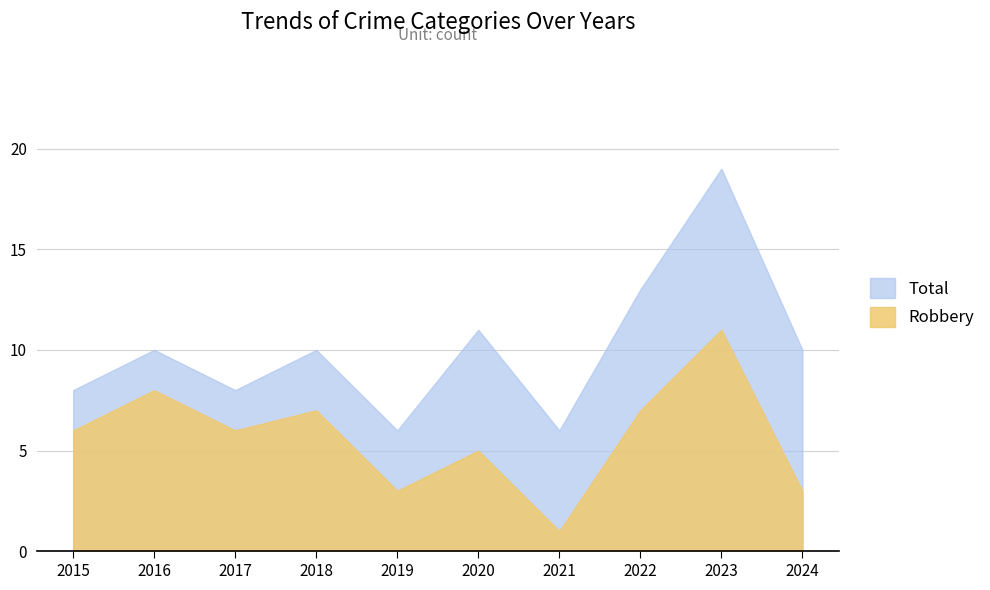

What is the minimum value for Total?

6